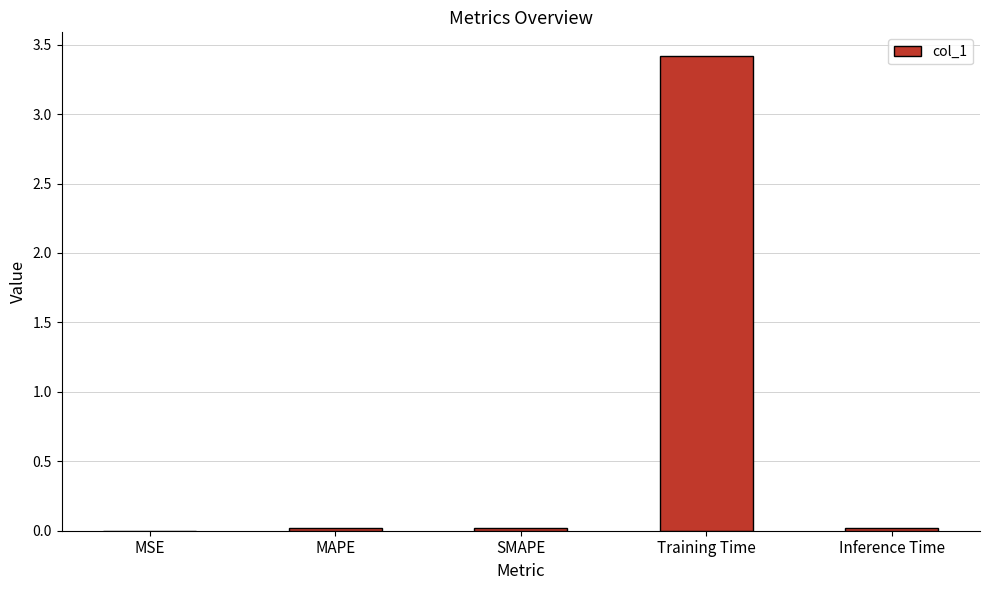

The chart shows a value of 0.0 at Inference Time. True or false?

True